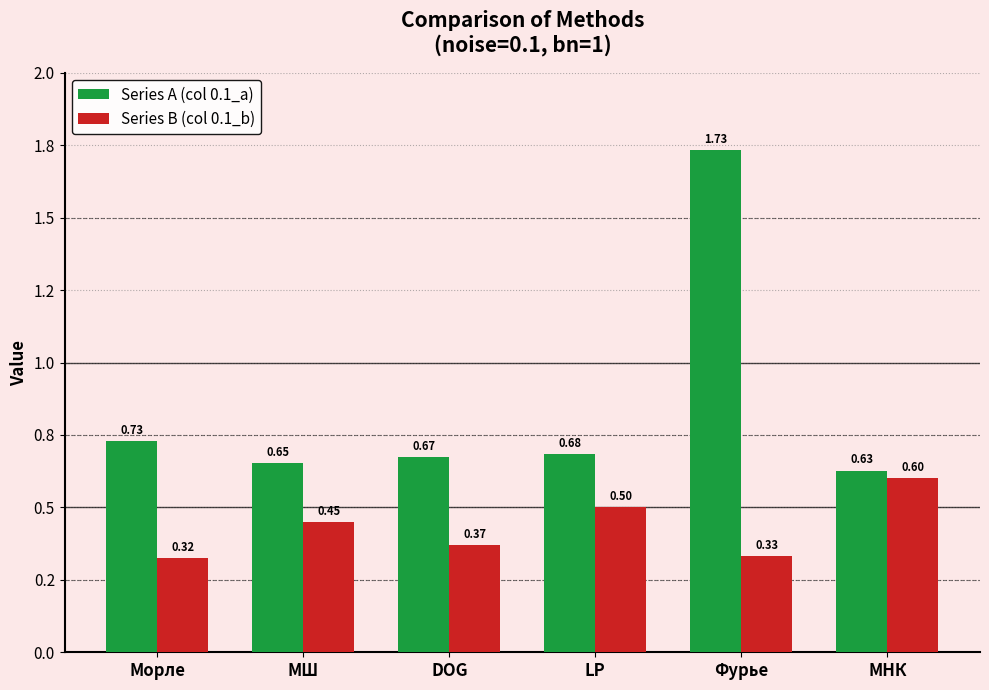

Are the bars horizontal?

No